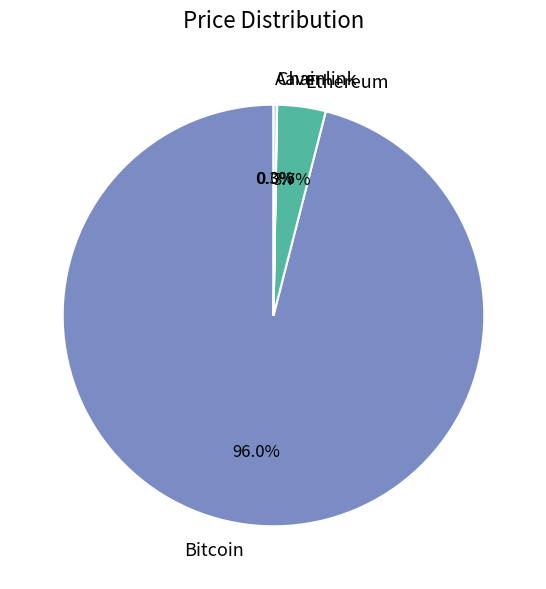

Which slice is the largest?

Bitcoin